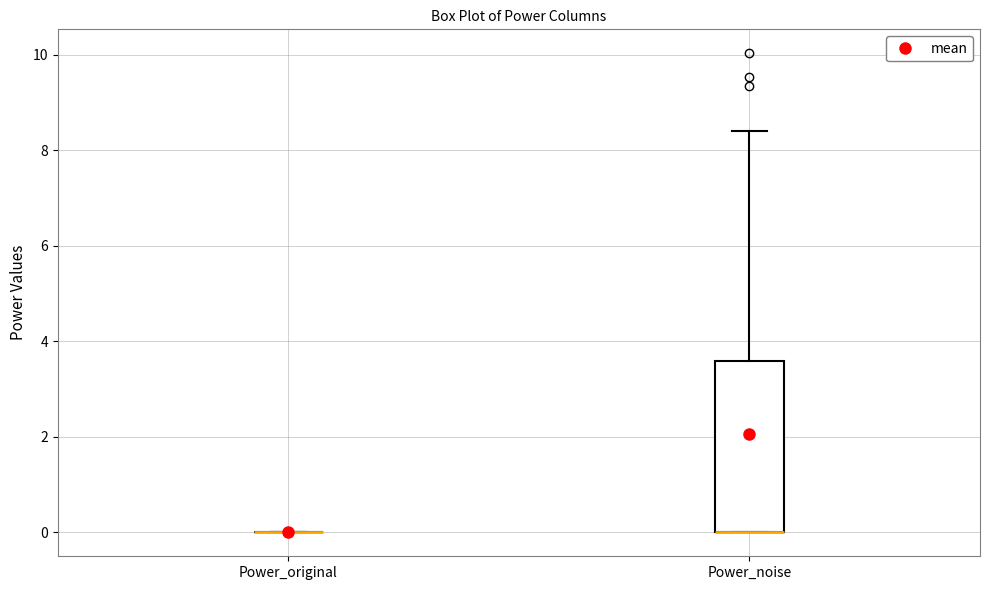

Which box is the tallest, from its lower edge to its upper edge?

Power_noise